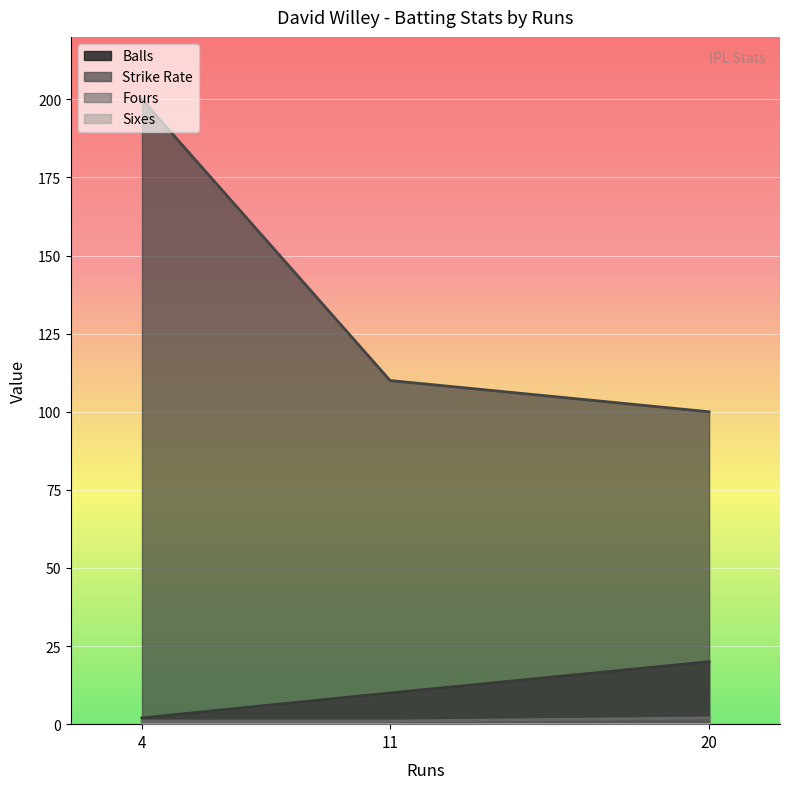

Rank the categories by Strike Rate value from highest to lowest.

4, 11, 20